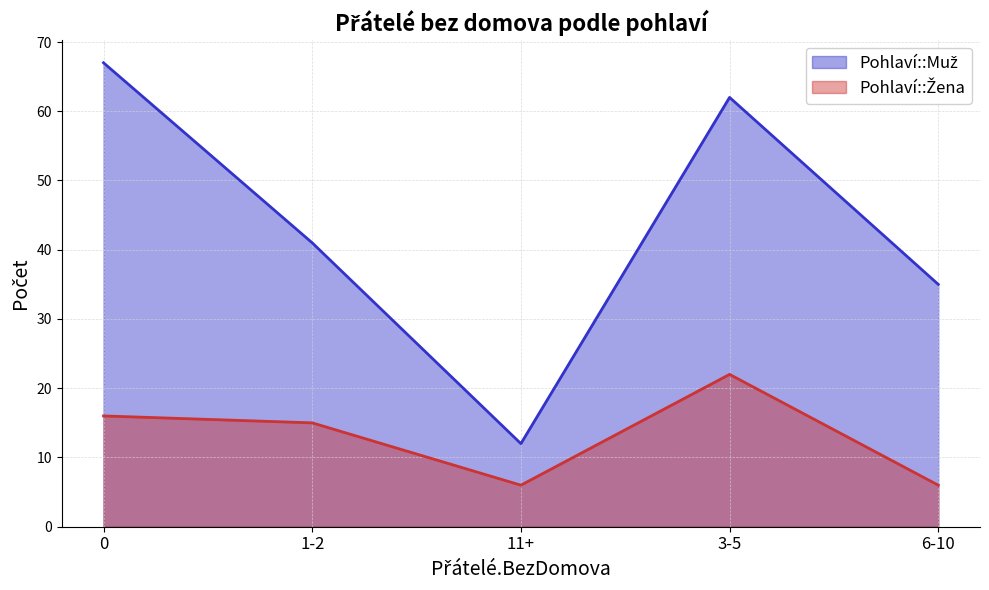

The Pohlaví::Muž series shows 33 at 0. True or false?

False